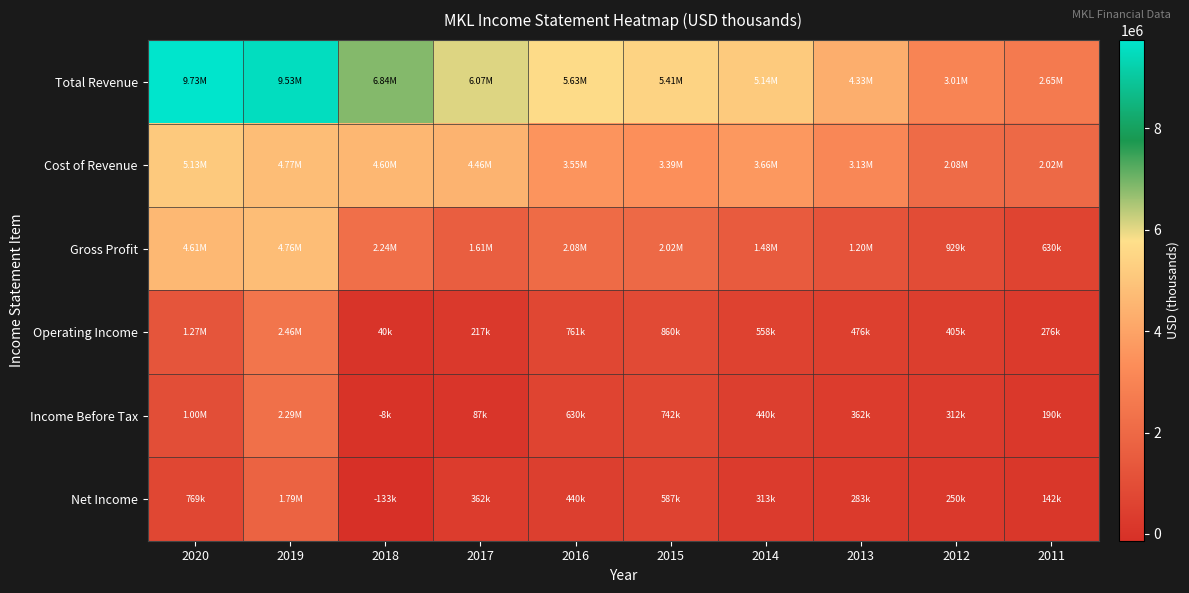

List the series in order of their peak value, highest first.

Total Revenue, Cost of Revenue, Gross Profit, Operating Income, Income Before Tax, Net Income